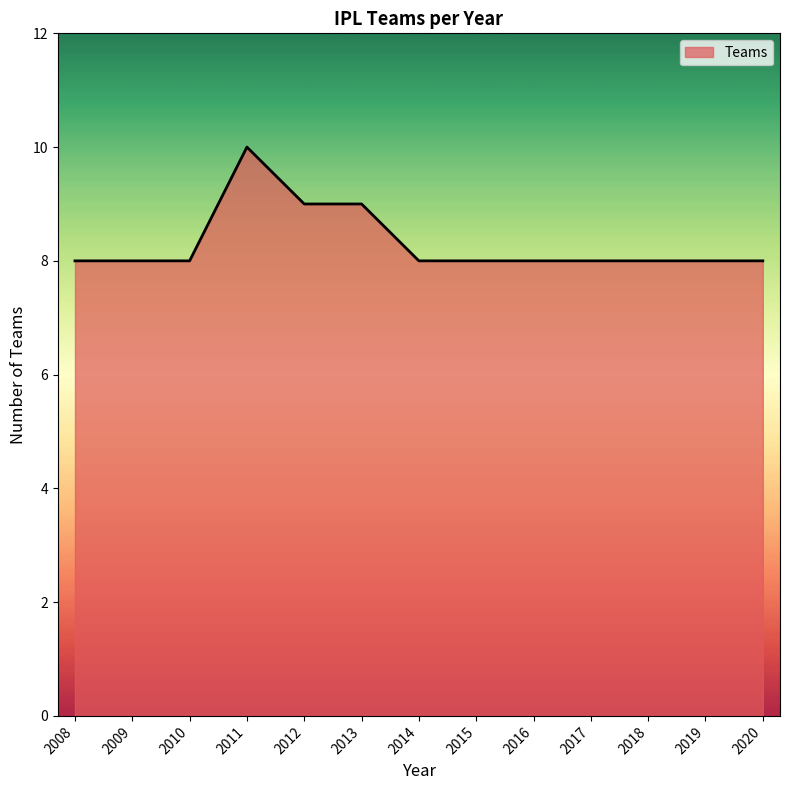

Between 2013 and 2011, which is larger?

2011